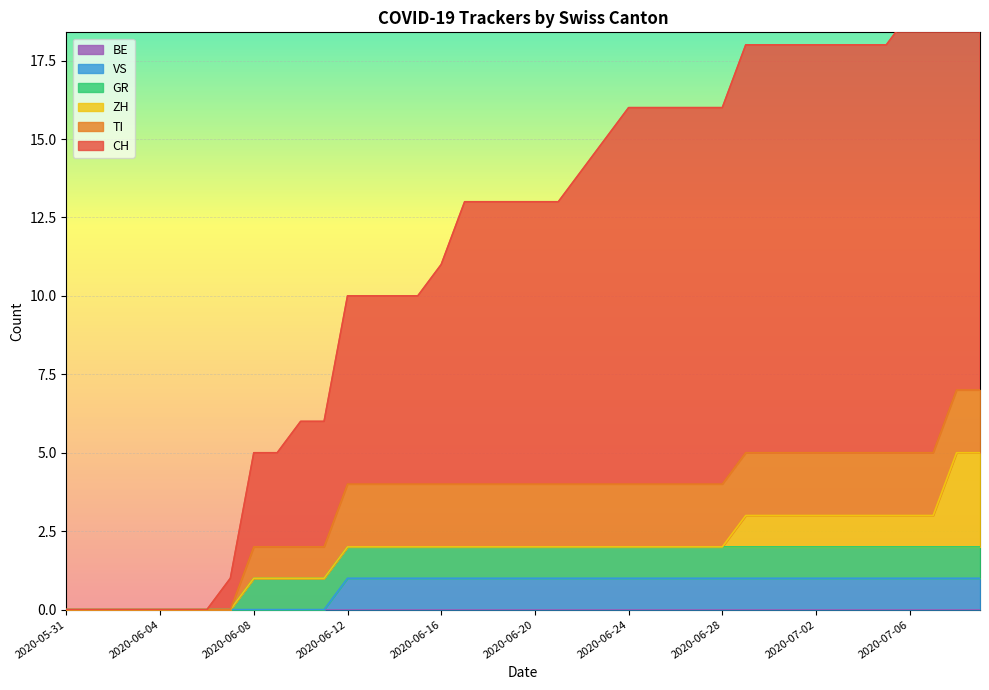

What is the difference between the second highest and second lowest values in the VS series?

1